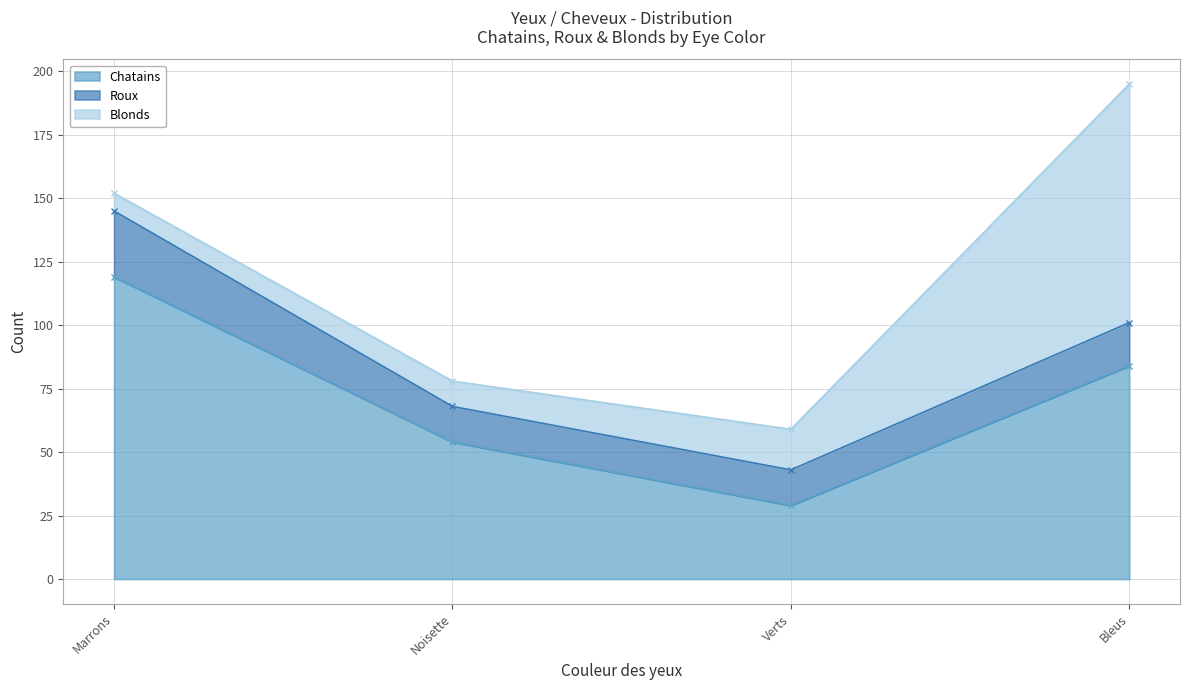

How many lines are shown in the chart?

3